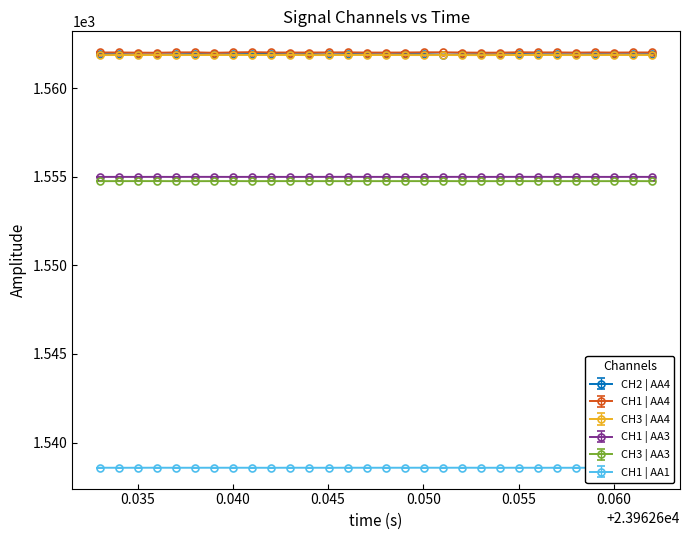

At how many categories does at least one series exceed 1557?

30